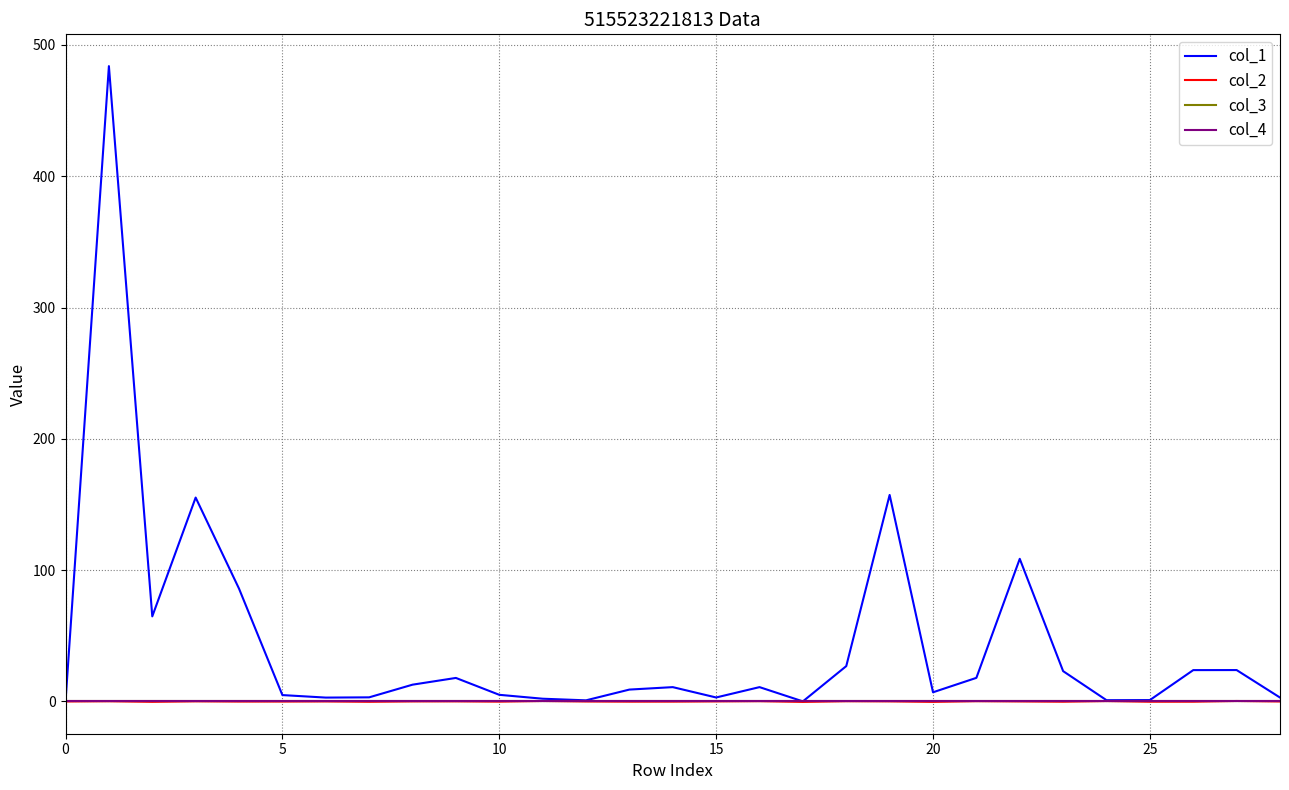

Is this an area chart (filled region under the line)?

No